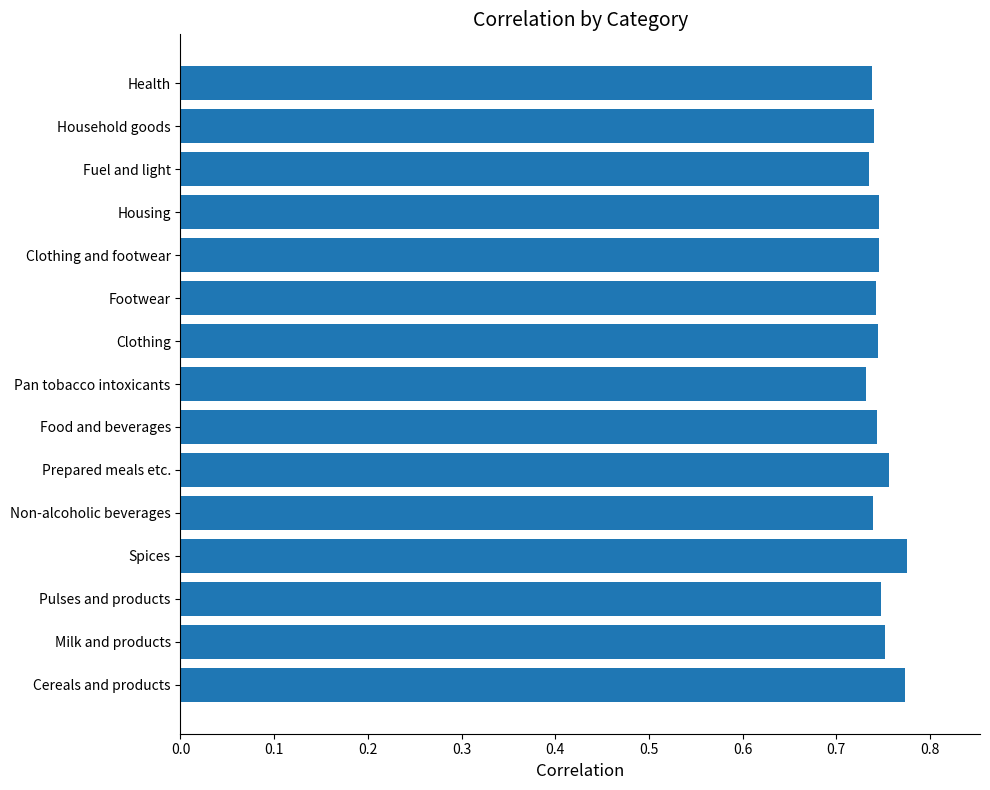

How many series are shown in this chart?

1